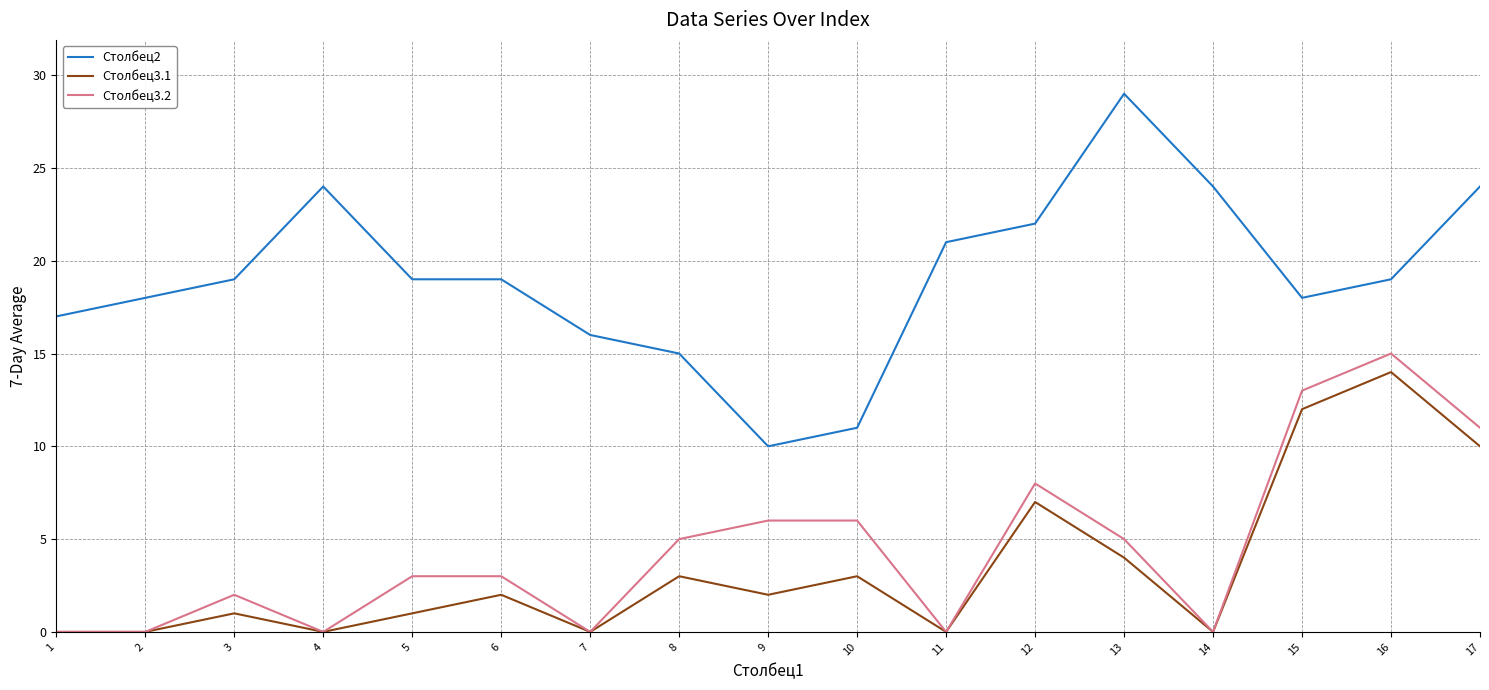

Which series has the largest total across all categories?

Столбец2